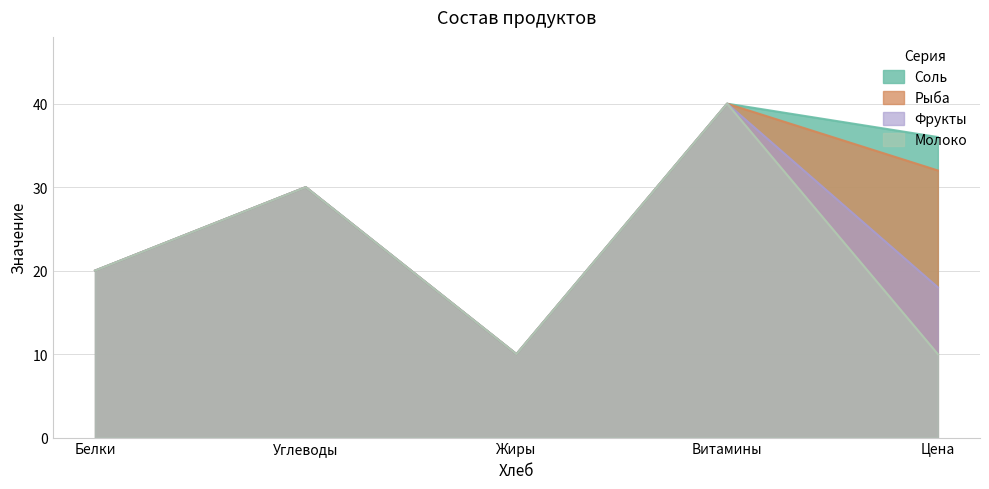

What is the difference between the second highest and second lowest values in the Рыба series?

12